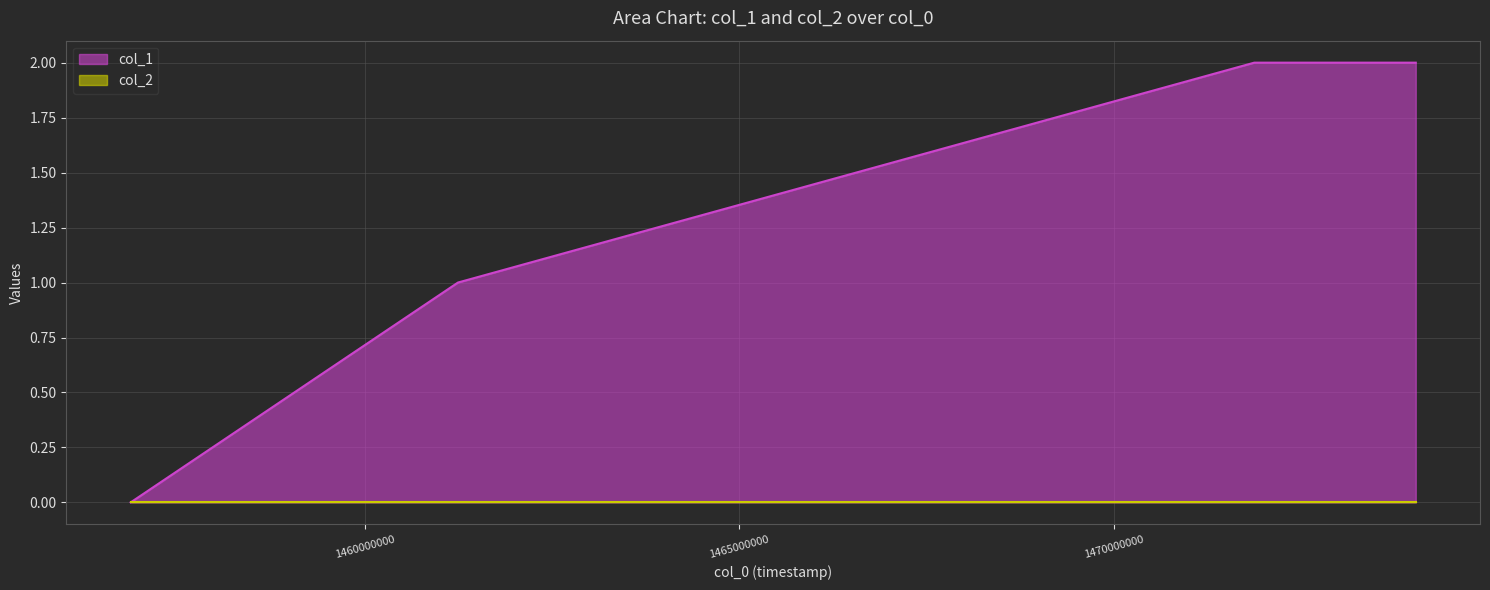

At which label is the value closest to 1?

1461244406